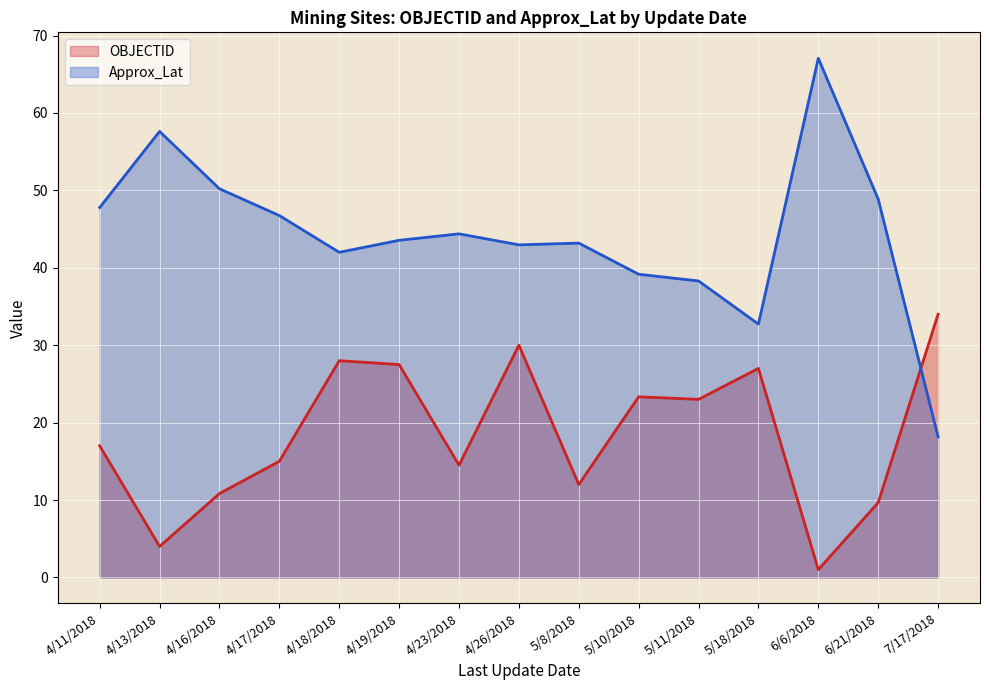

Between which two adjacent categories do Approx_Lat and OBJECTID first intersect?

6/21/2018 and 7/17/2018